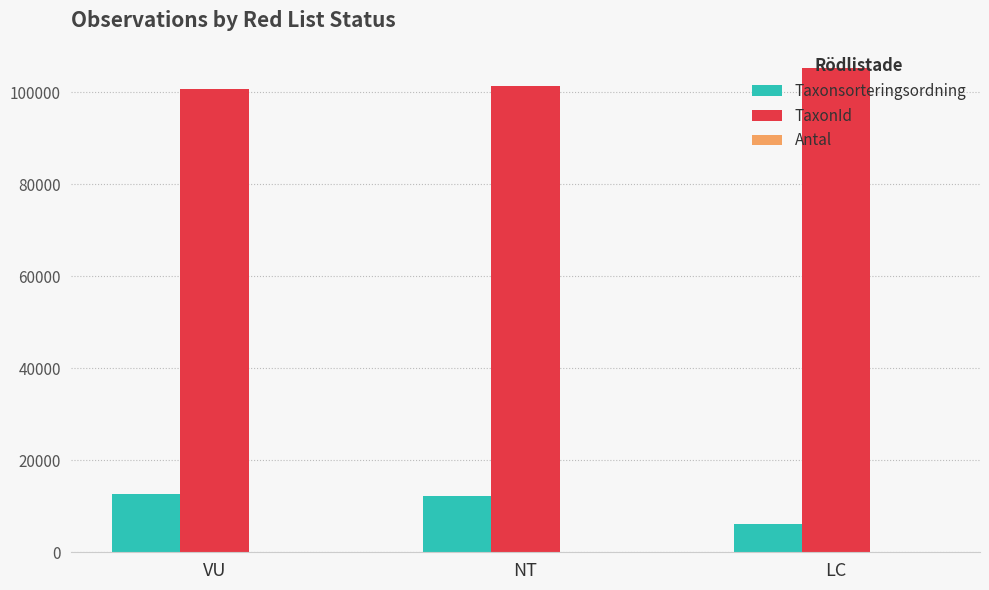

Which label corresponds to the largest value in the chart?

LC